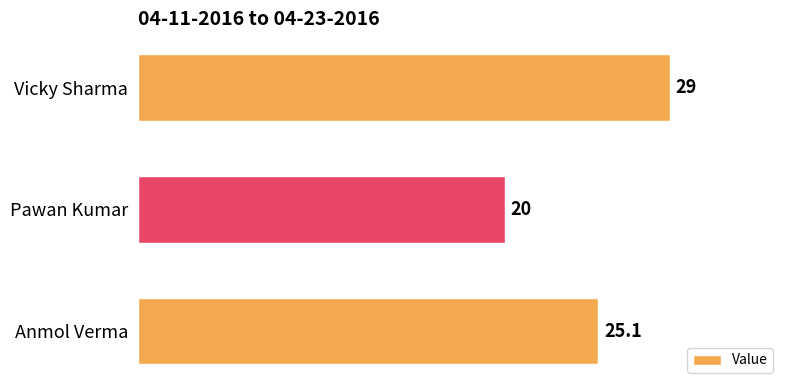

Rank the categories by value from highest to lowest.

Vicky Sharma, Anmol Verma, Pawan Kumar